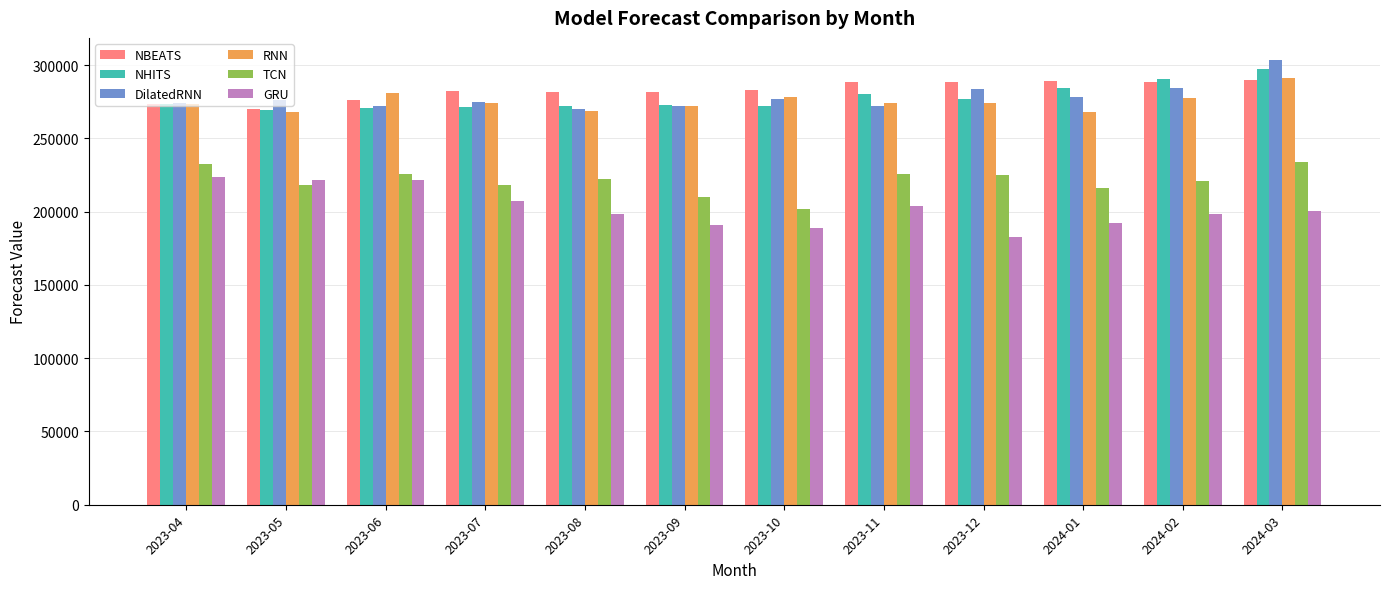

Which category has the highest value across all series?

2024-03